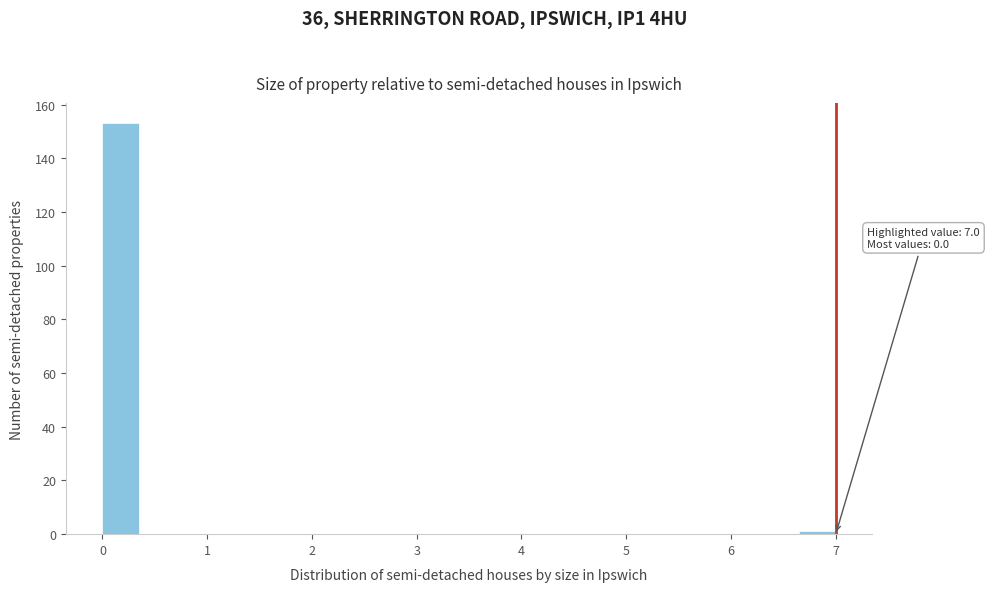

Read against the x-axis, roughly where is the centre of the tallest bar?

0.2